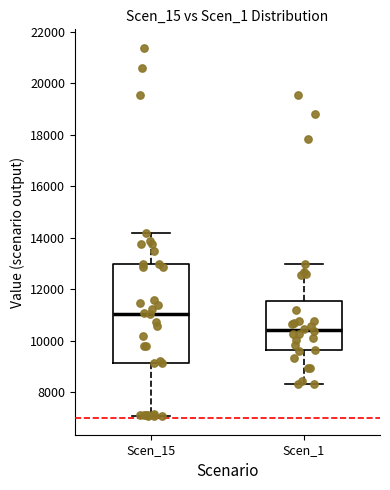

Where does the upper whisker of the box for Scen_15 end on the y-axis? The values are not printed on the chart, so give them approximately, as read against the axis.

14200